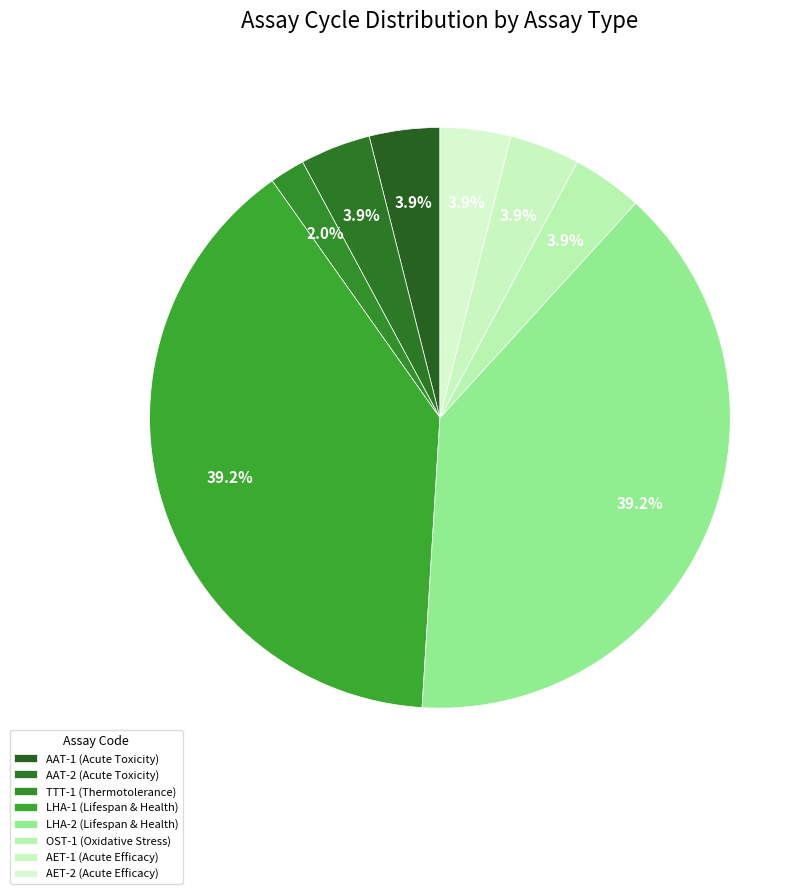

What is the change in value from TTT-1 (Thermotolerance) to AET-1 (Acute Efficacy)?

+1